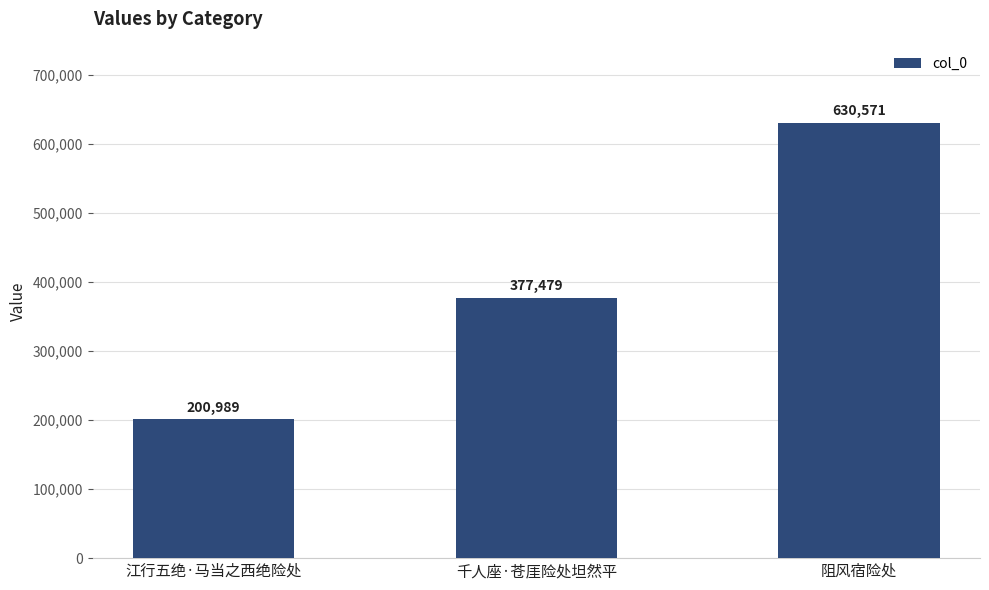

Which category has the lowest value across all series?

江行五绝·马当之西绝险处